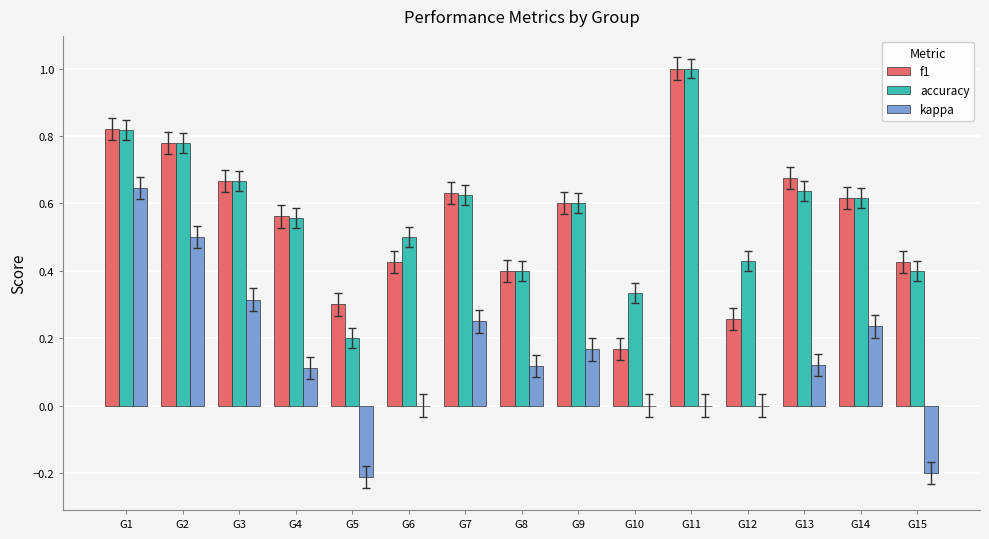

What is the sum of all kappa values?

2.0